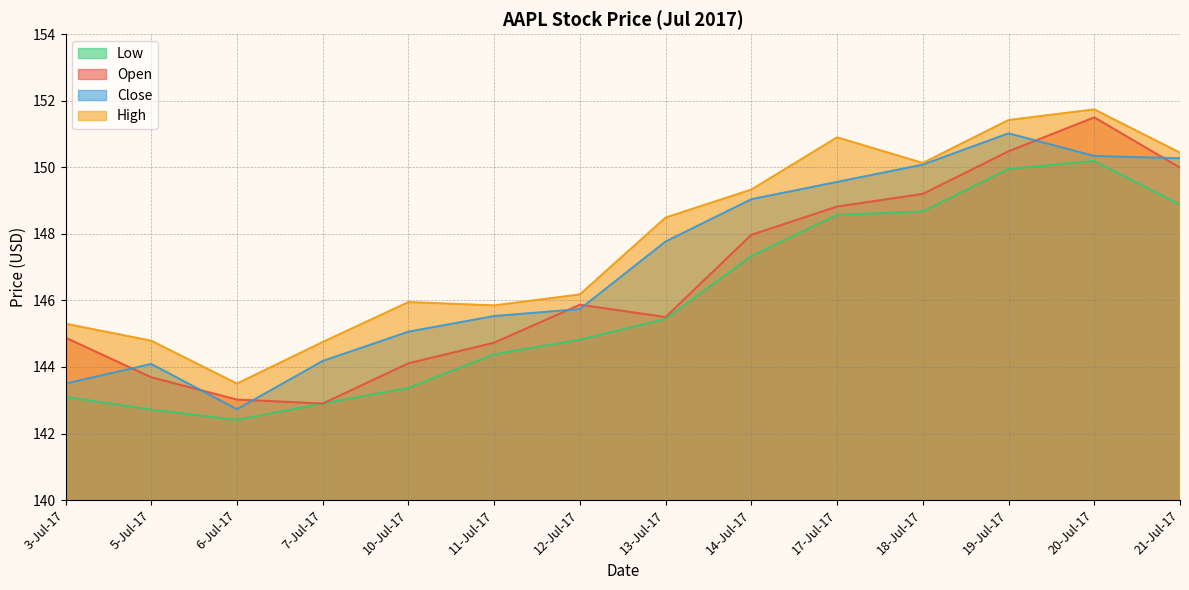

Between 10-Jul-17 and 20-Jul-17, which series saw the biggest shift?

Open